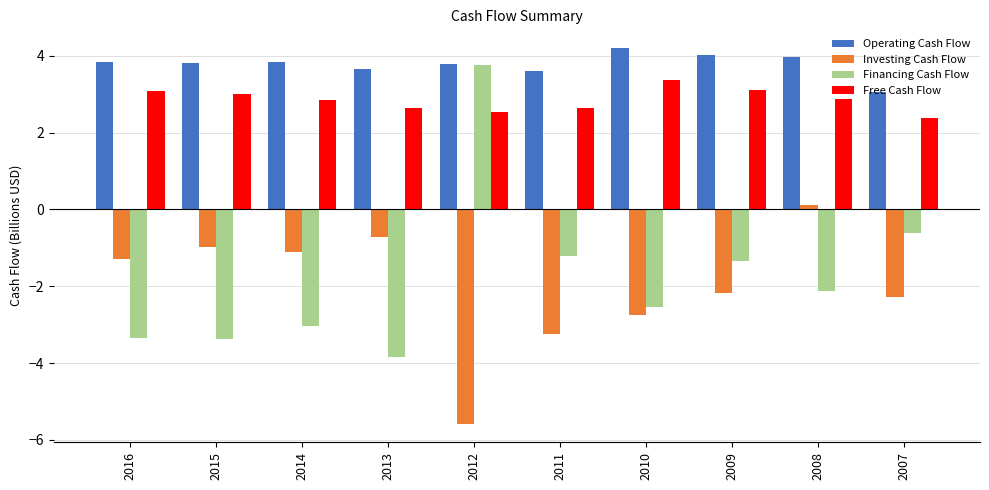

What is the spread (max minus min) of values at 2010?

6.9